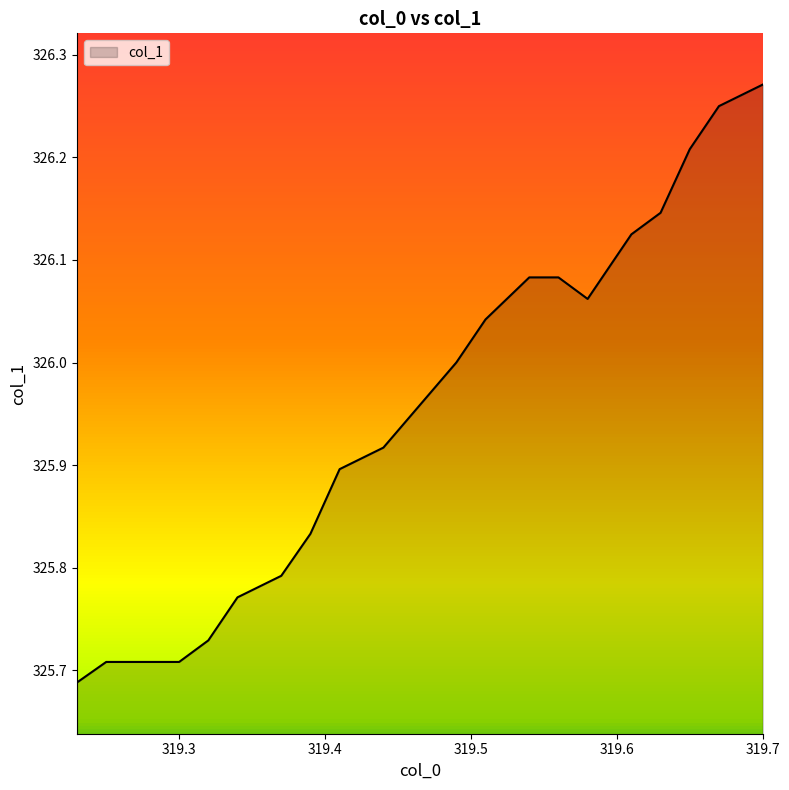

What is the difference between the maximum and minimum values?

0.6